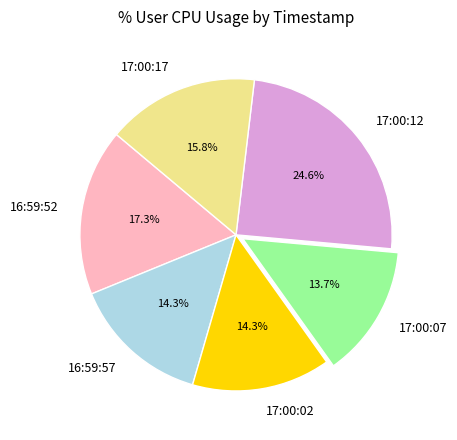

Approximately how many times larger is the value at 17:00:02 compared to 16:59:52?

0.8